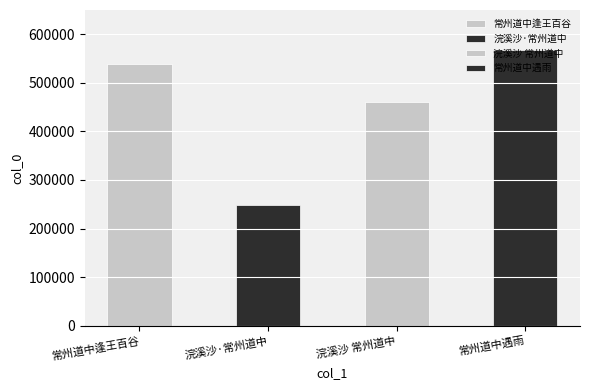

Which has a higher value, 浣溪沙 常州道中 or 常州道中逢王百谷?

常州道中逢王百谷